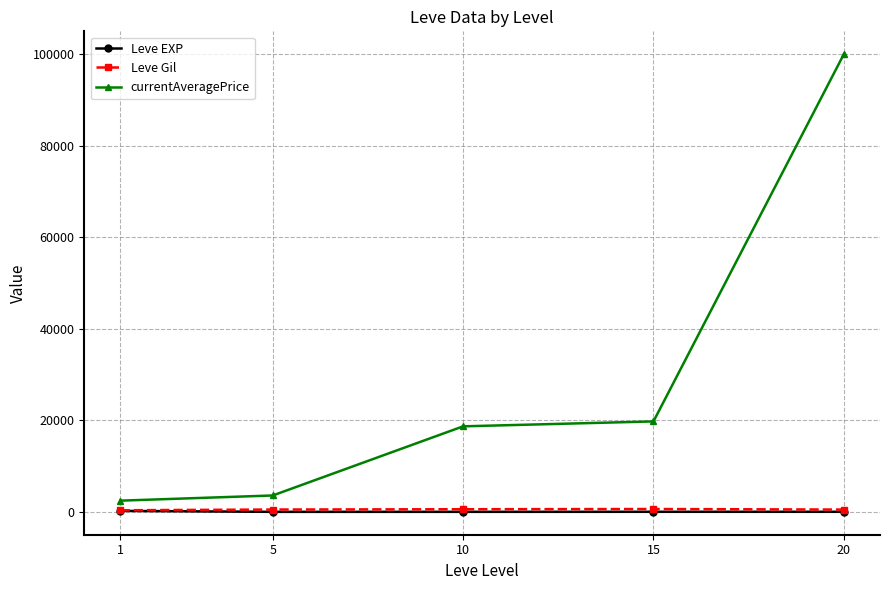

At which category is the sum across all series the highest?

20